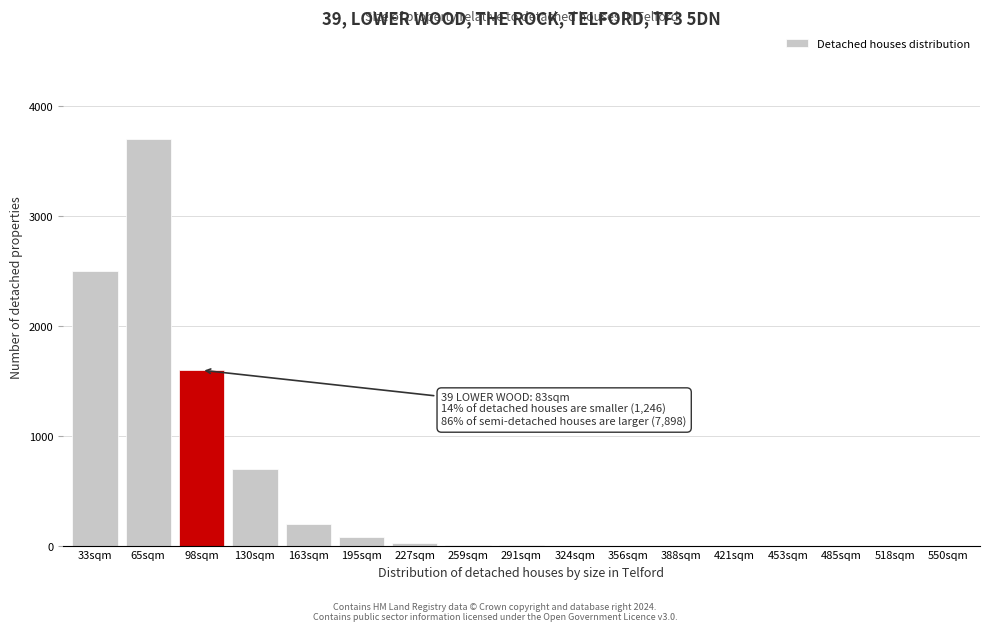

True or false: the data shows 1 at 485sqm.

True